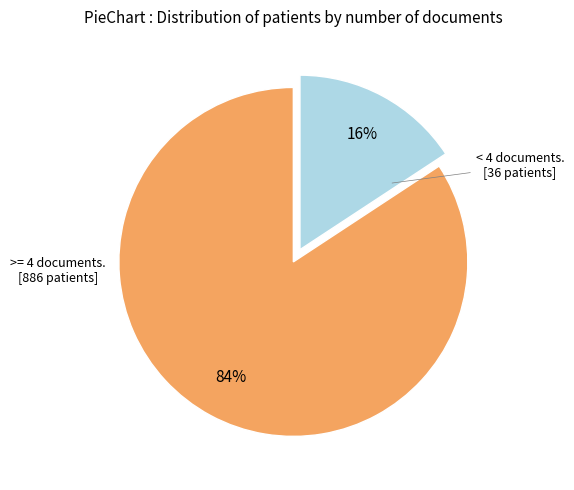

To the nearest percent, what is the average slice percentage?

50%